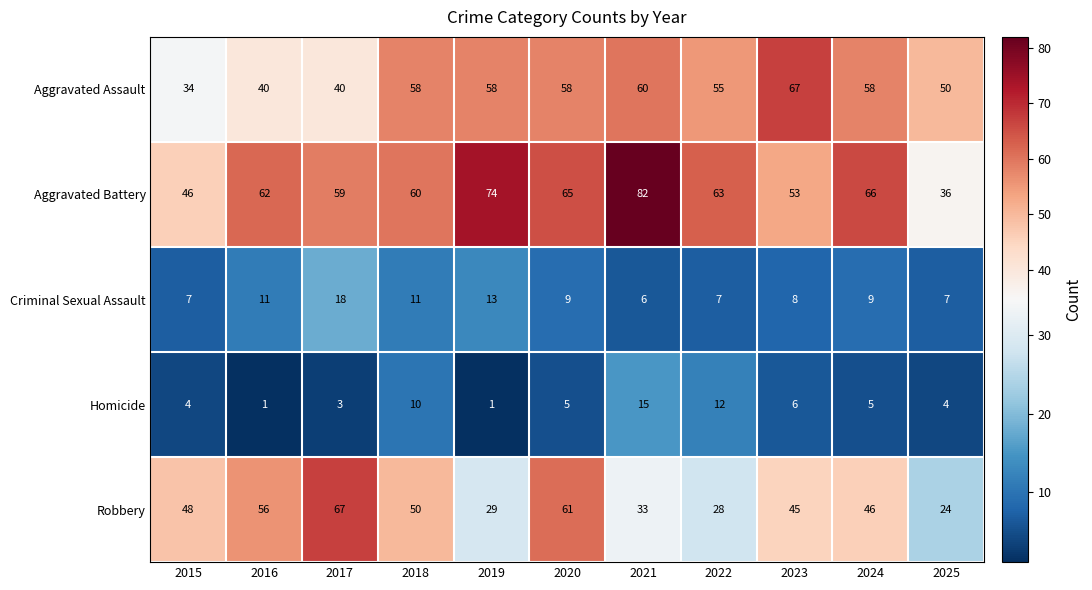

What is the greatest value displayed?

82